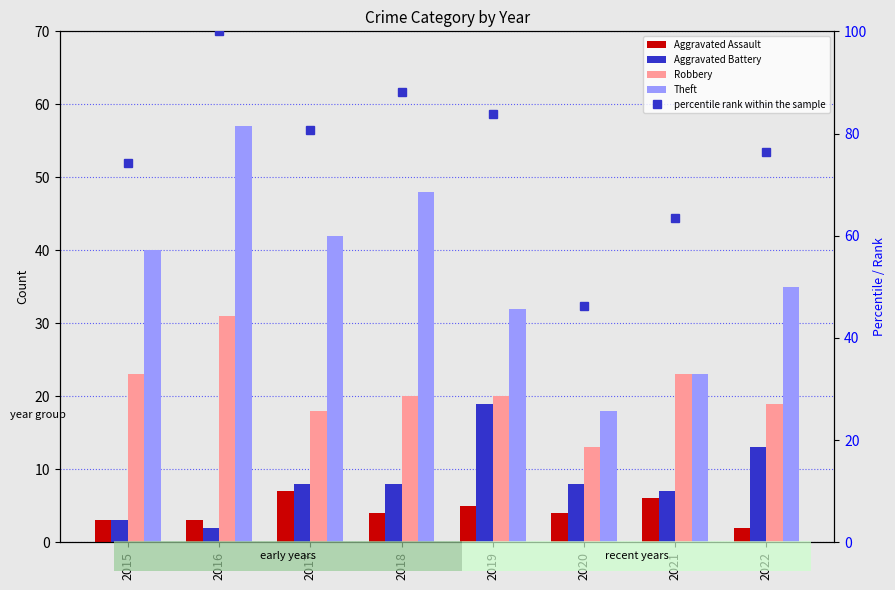

At which label does percentile rank within the sample first exceed 80?

2016